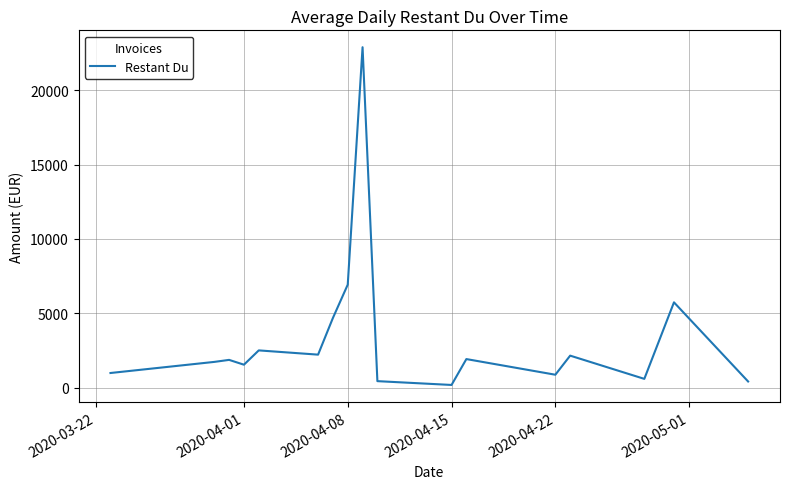

What is the maximum value shown in the chart?

22893.0